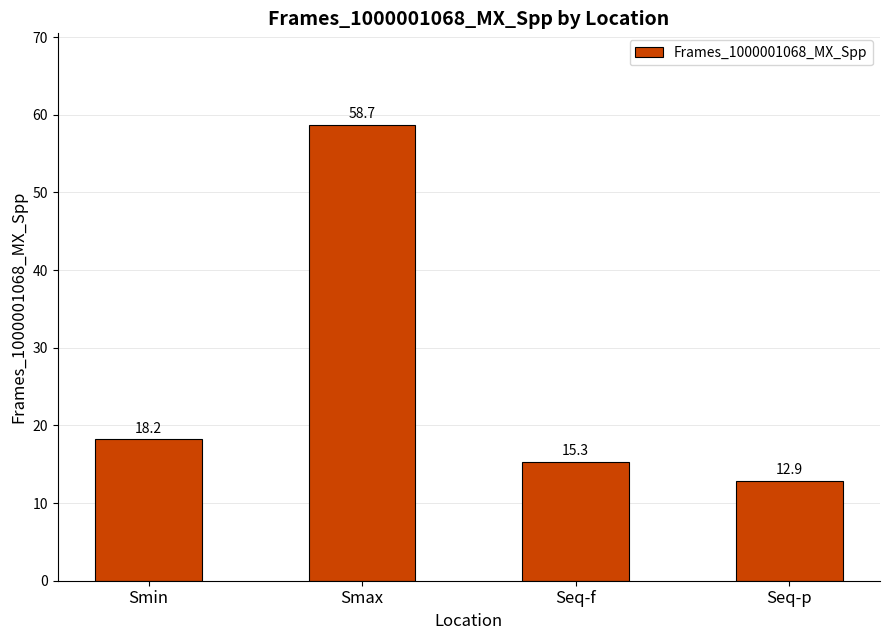

Reading left to right, extract all data points from this chart.

18.2	58.7	15.3	12.9